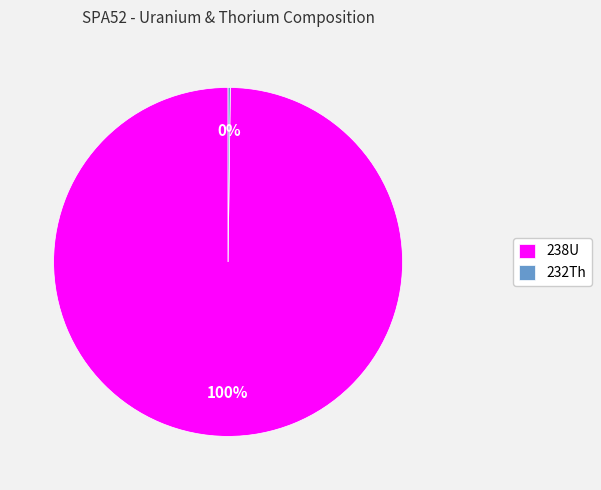

What is the majority slice?

238U